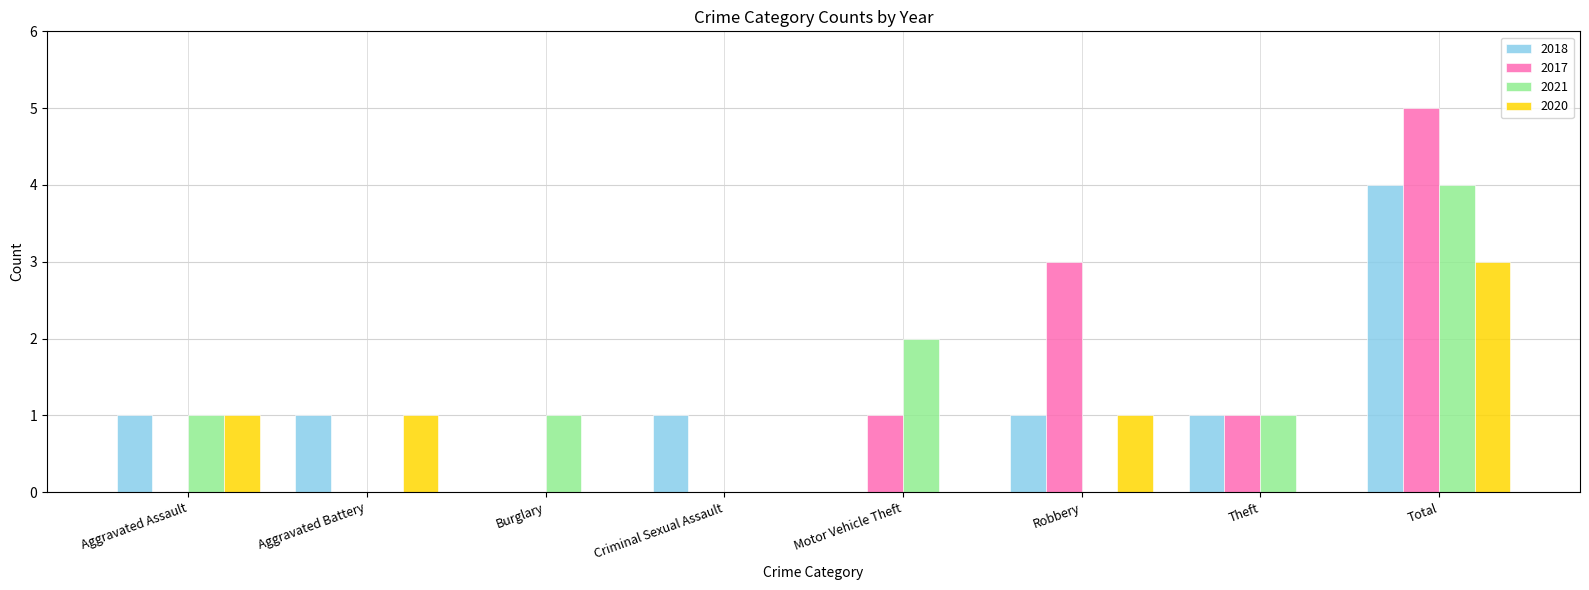

What is the sum of the 2020 values at Criminal Sexual Assault and Total?

3